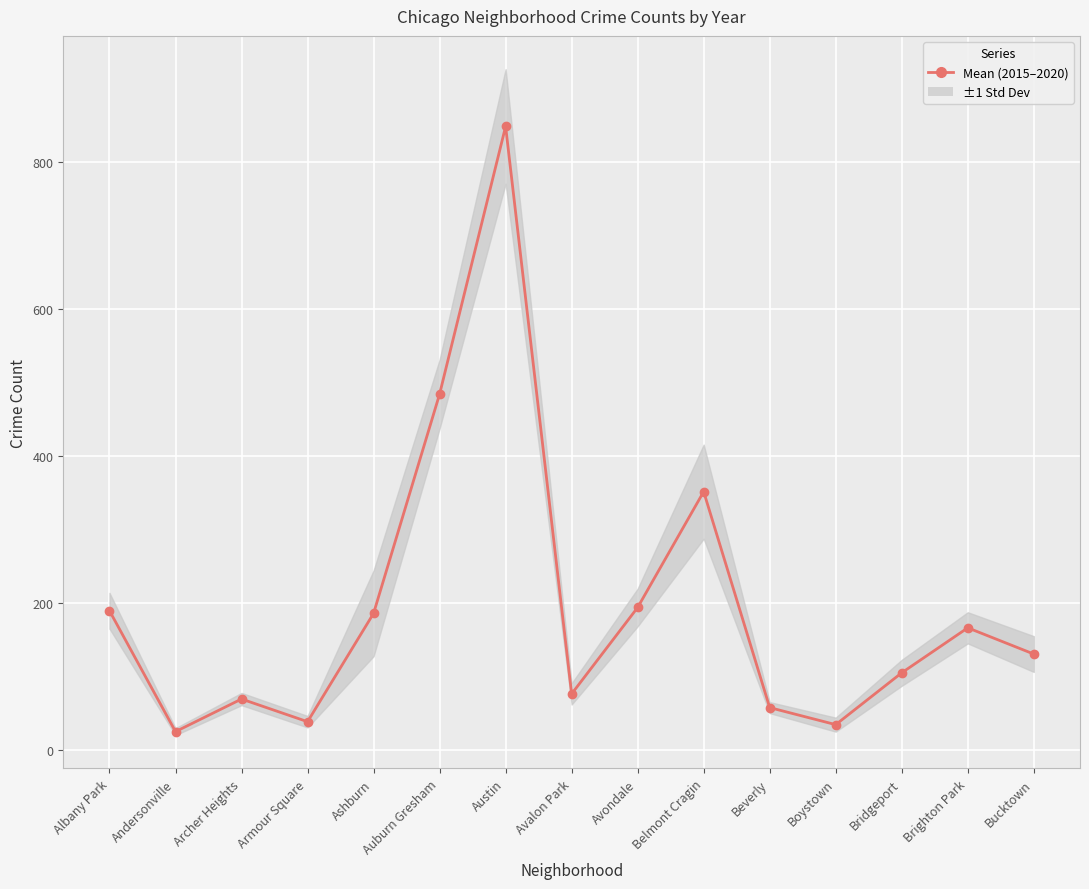

True or false: there are more than 2 points higher than both neighbors.

True